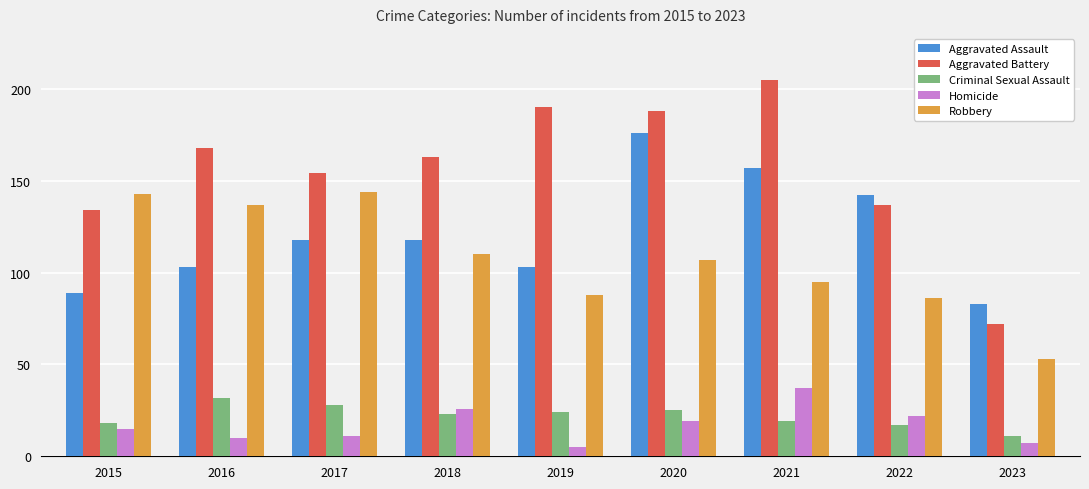

List the labels in order of Aggravated Battery value, smallest first.

2023, 2015, 2022, 2017, 2018, 2016, 2020, 2019, 2021